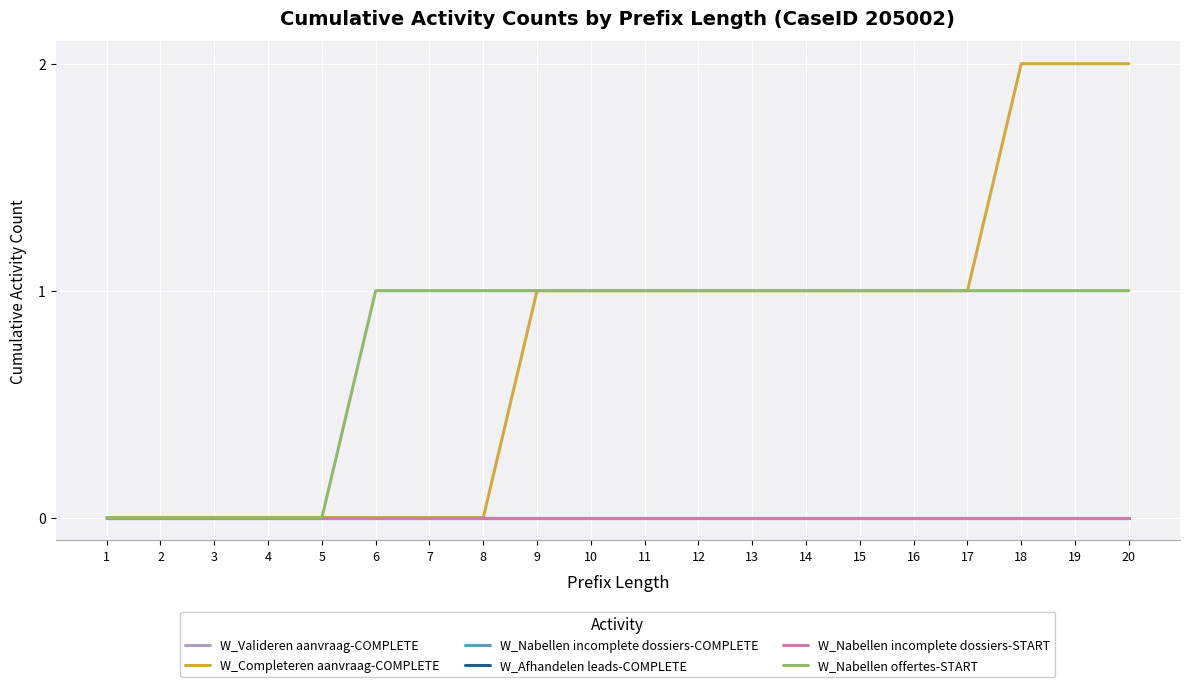

Is this an area chart (filled region under the line)?

No